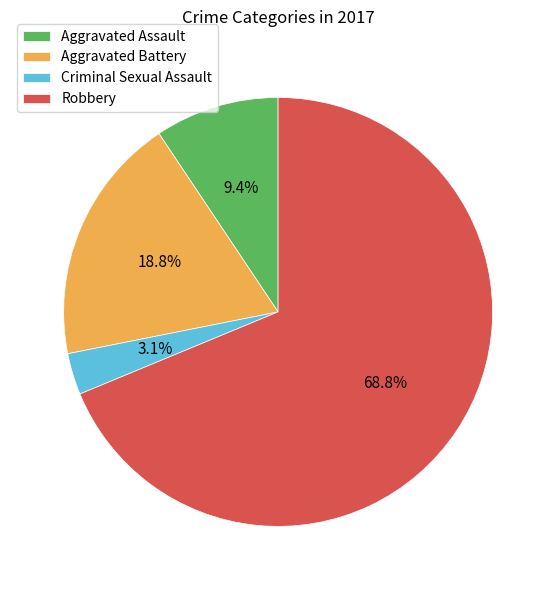

To the nearest percent, what portion does Aggravated Battery represent?

19%